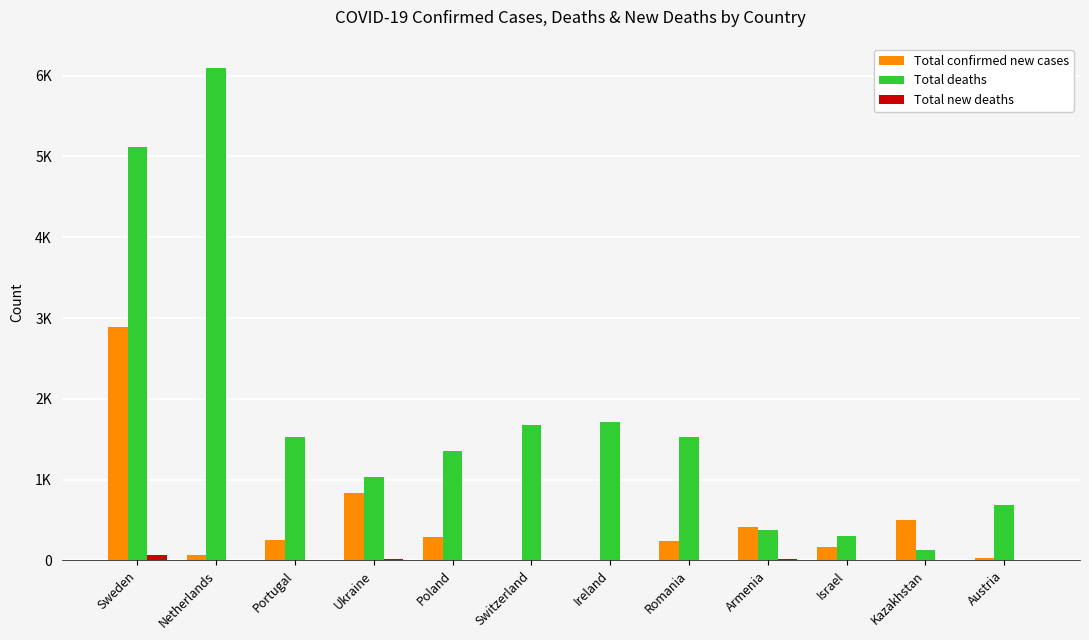

Are the bars horizontal?

No